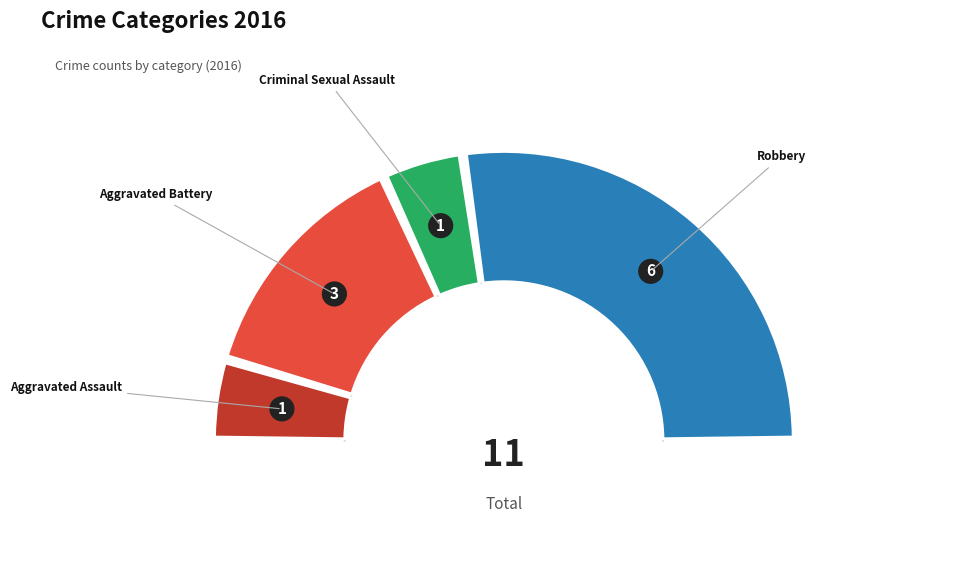

True or false: Criminal Sexual Assault accounts for 1% of the total.

False